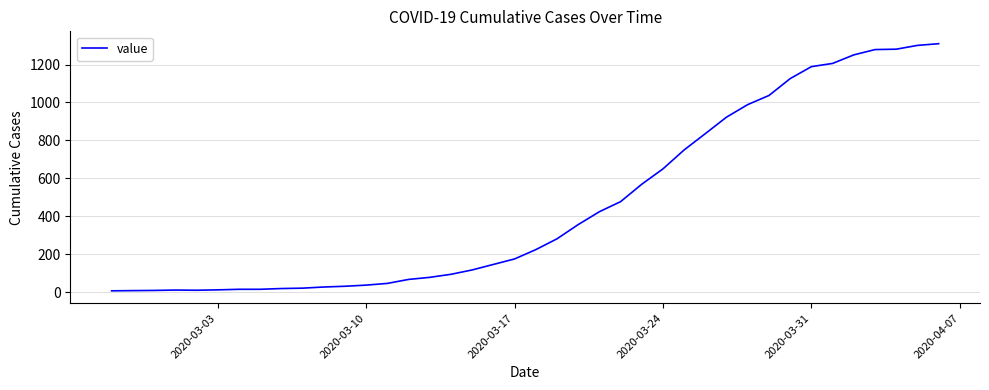

What is the difference between the maximum and minimum values?

1303